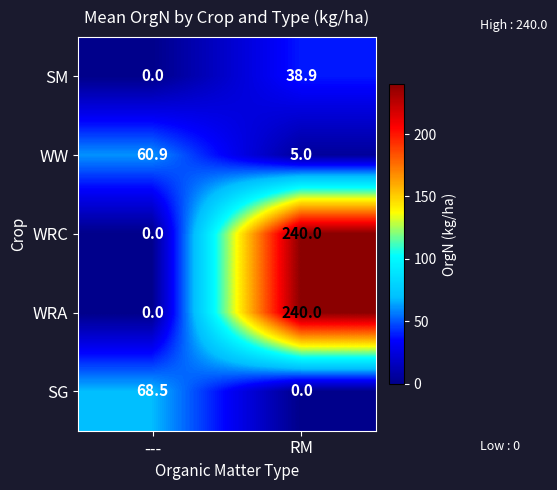

The value of WRA at RM is 240.0. True or false?

True